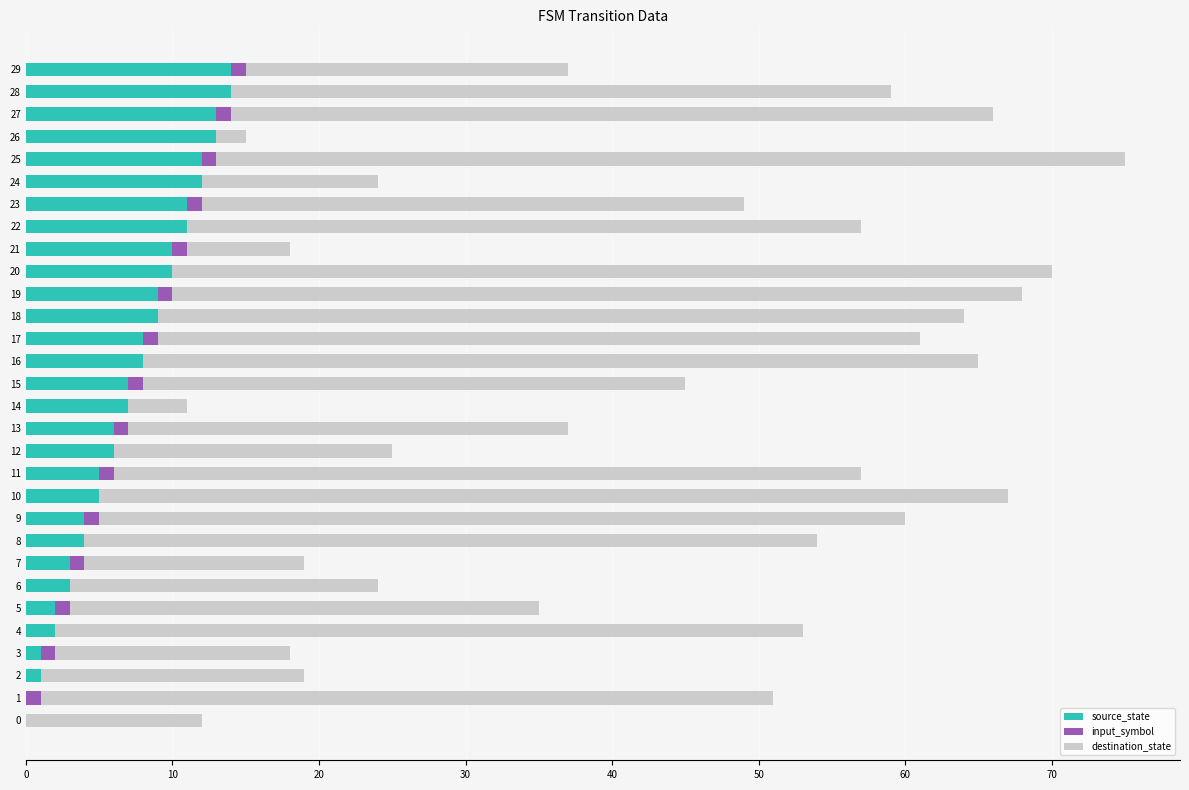

The value of source_state at 21 is 10. True or false?

True